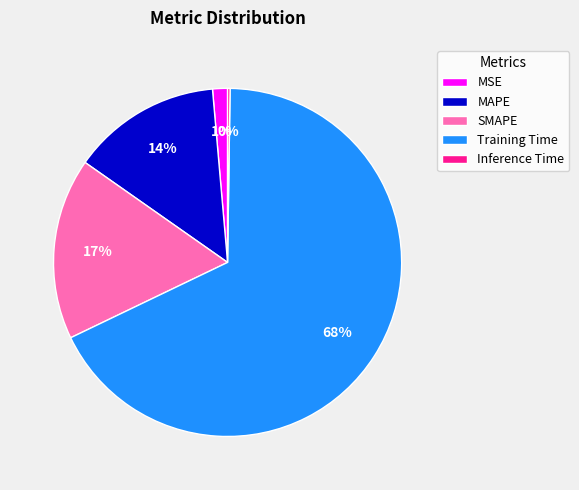

Is it true that MSE is 1% of the pie?

True